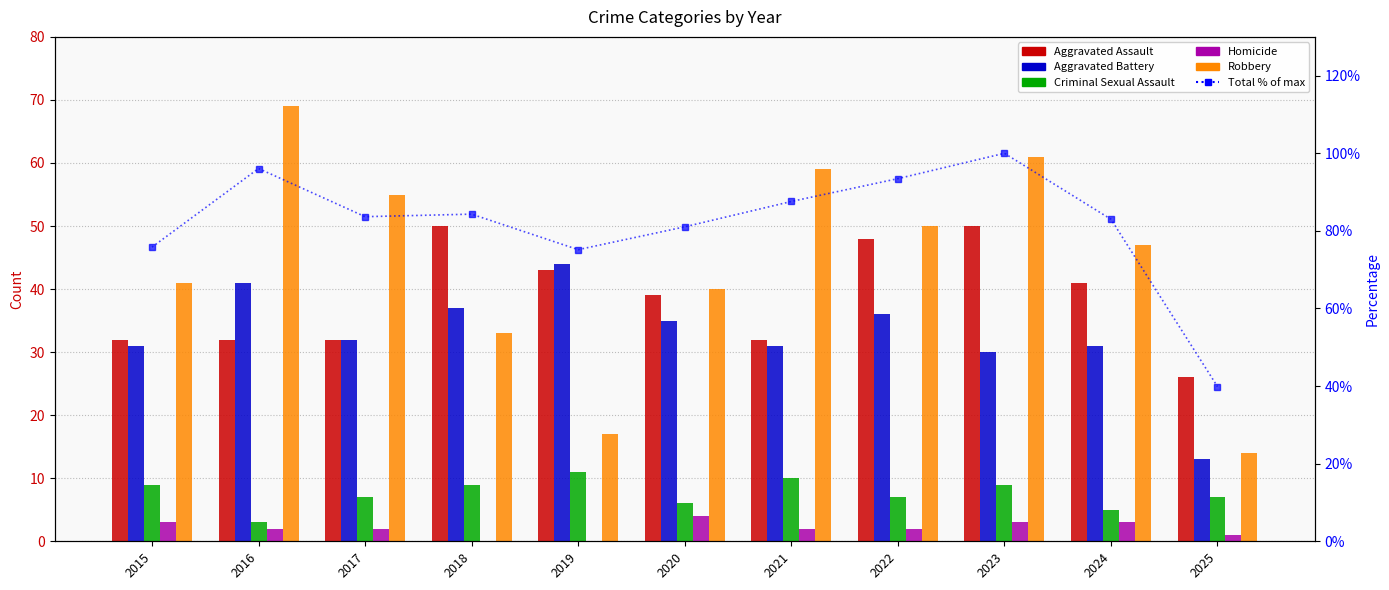

What is the difference between the maximum and second lowest values in the Aggravated Battery series?

14.0